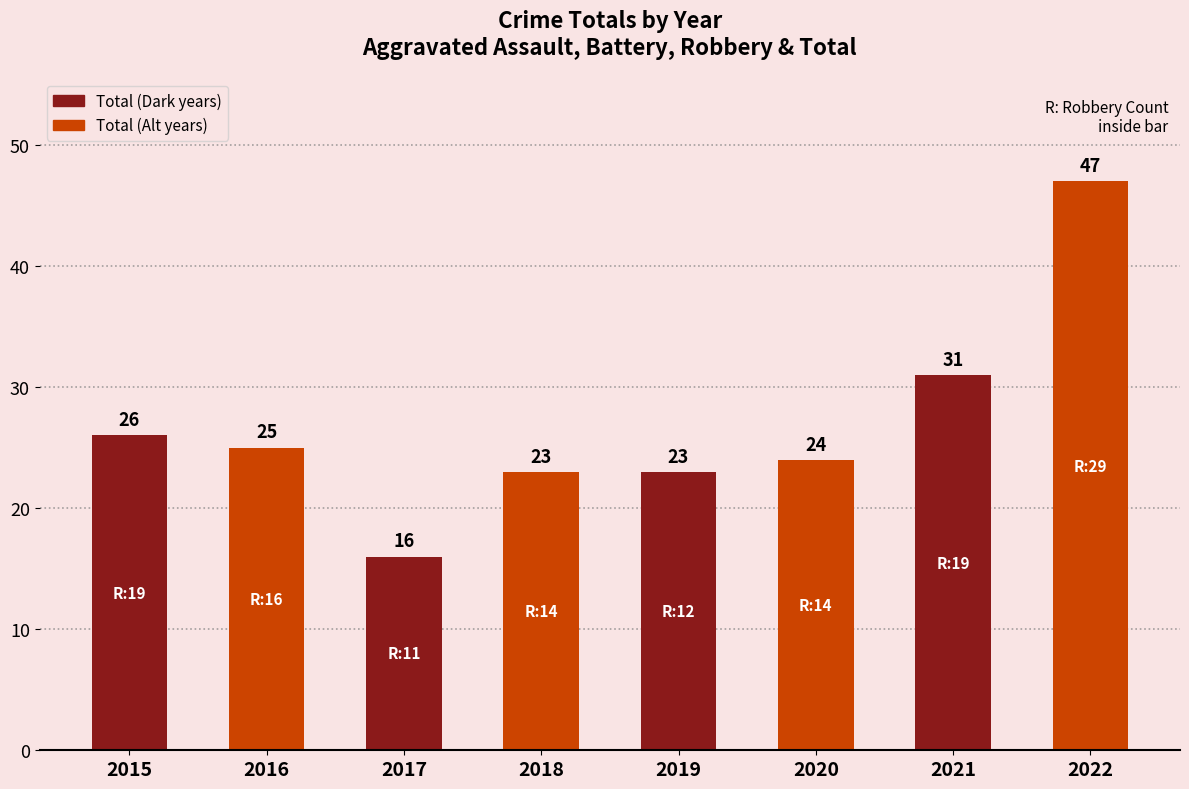

What is the average value?

27